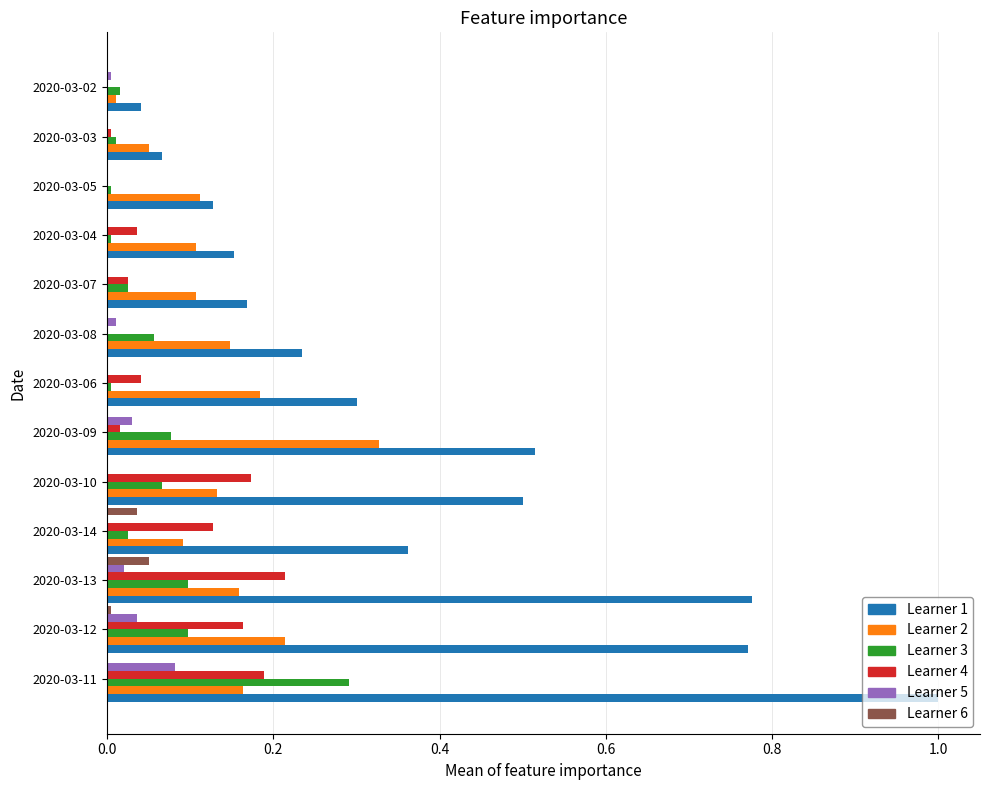

At which category is the sum across all series the highest?

2020-03-11